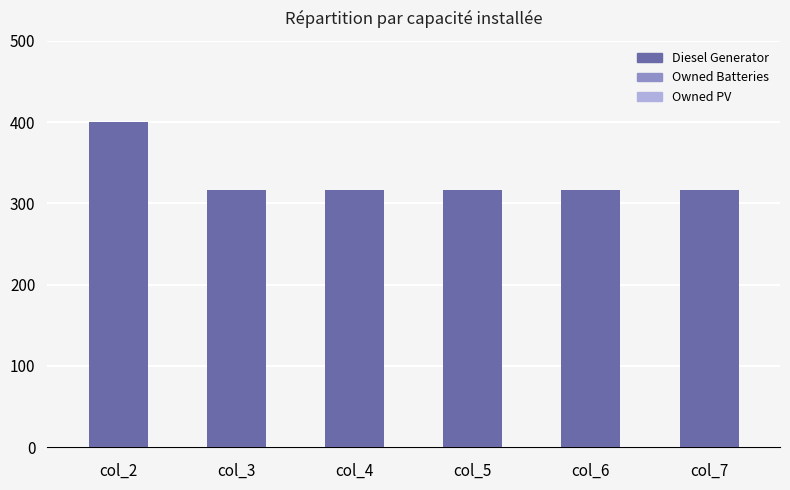

Is it true that the value at col_3 is 532?

False